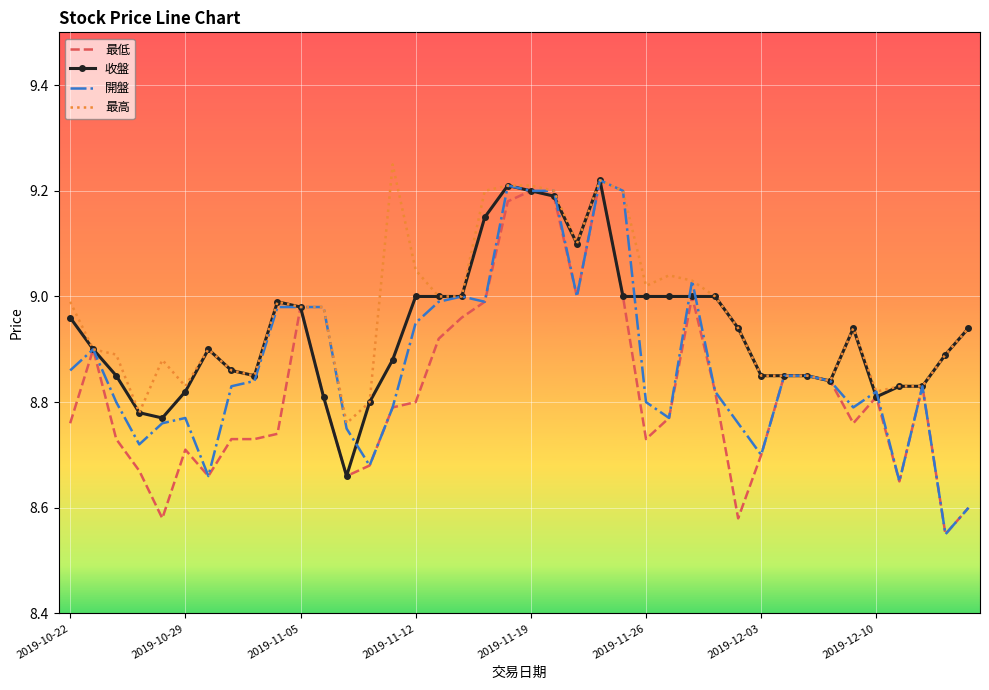

Rank the series by their average value, from lowest to highest.

最低, 開盤, 收盤, 最高